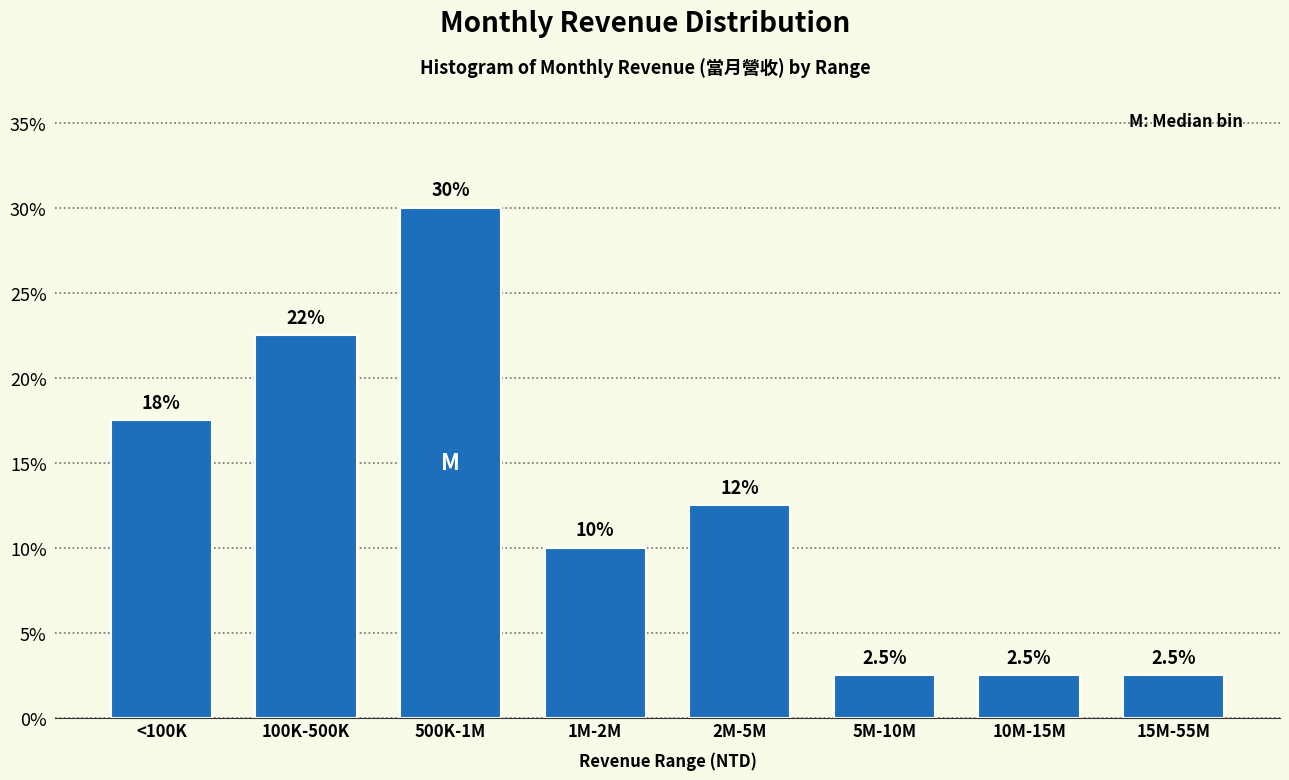

Reading left to right, transcribe all the data shown in this chart.

<100K=17.5	100K-500K=22.5	500K-1M=30.0	1M-2M=10.0	2M-5M=12.5	5M-10M=2.5	10M-15M=2.5	15M-55M=2.5